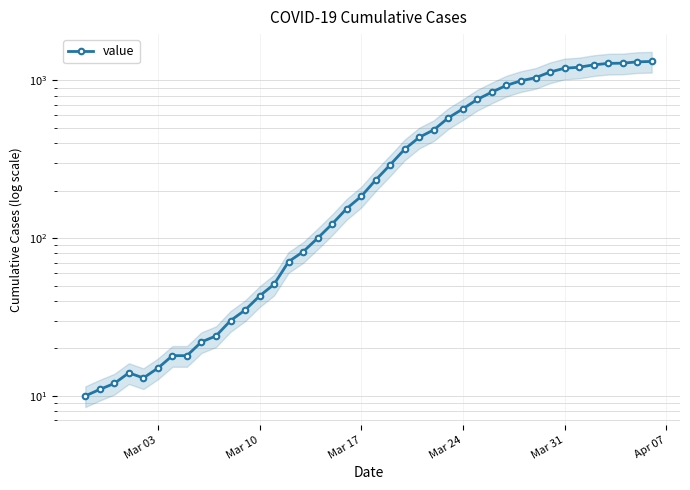

How many points are higher than both their immediate neighbors (excluding endpoints)?

1